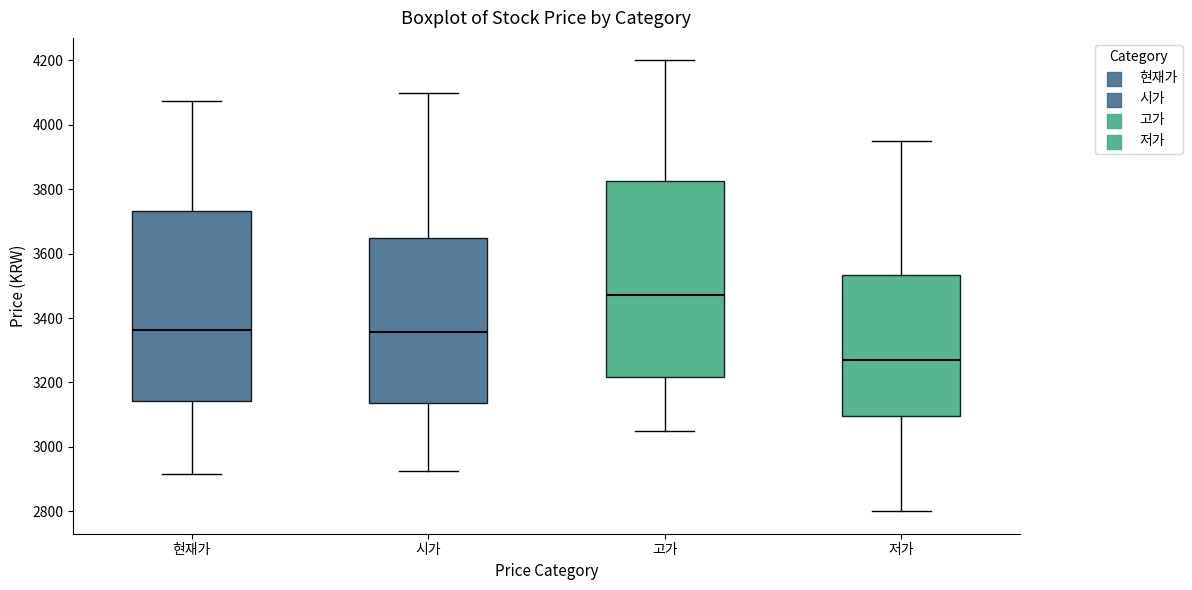

Which box has the highest median line?

고가